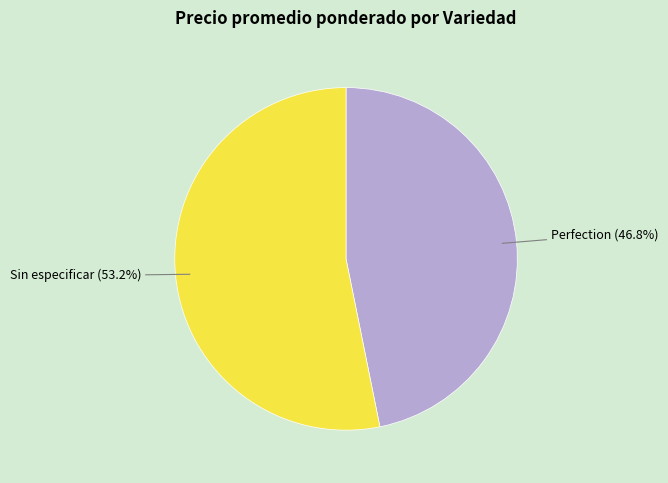

Approximately how many times larger is the value at Perfection compared to Sin especificar?

0.9